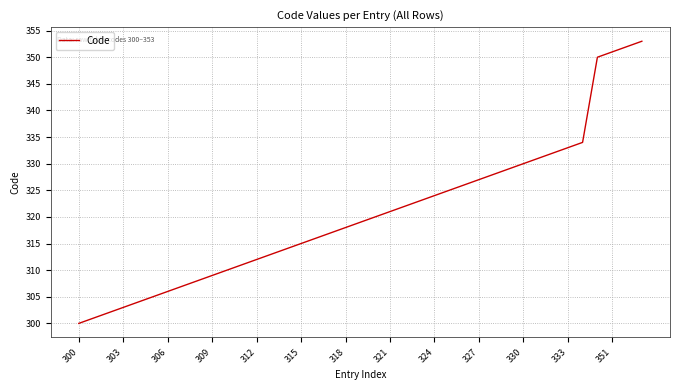

What is the difference between the maximum and second lowest values?

52